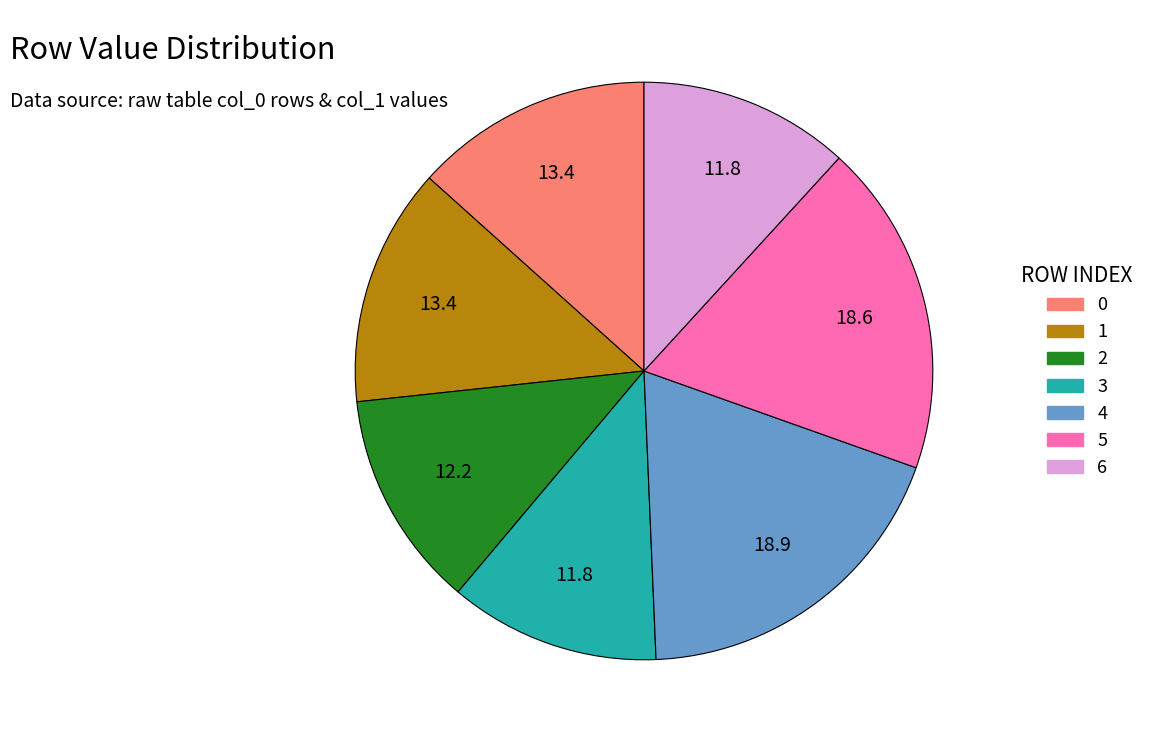

True or false: 6 accounts for 18% of the total.

False